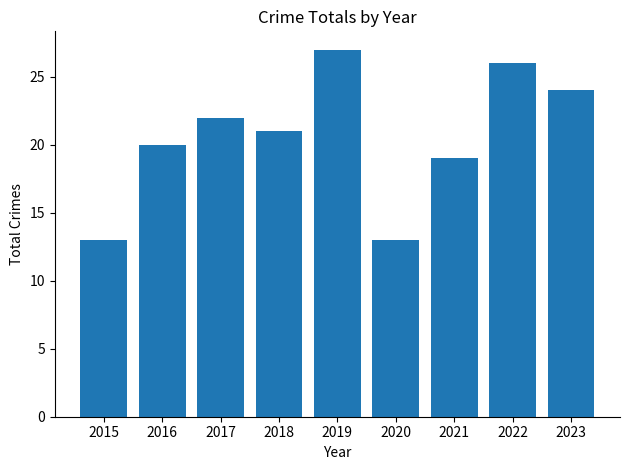

What is the sum of the values at 2019 and 2021?

46